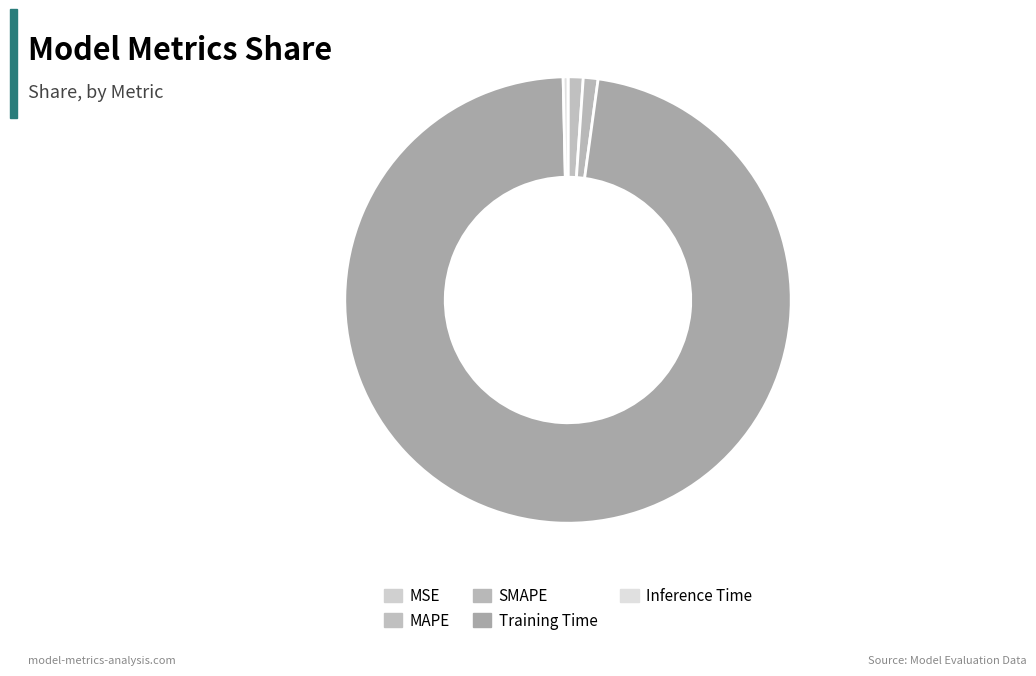

How many slices are in this pie chart?

5